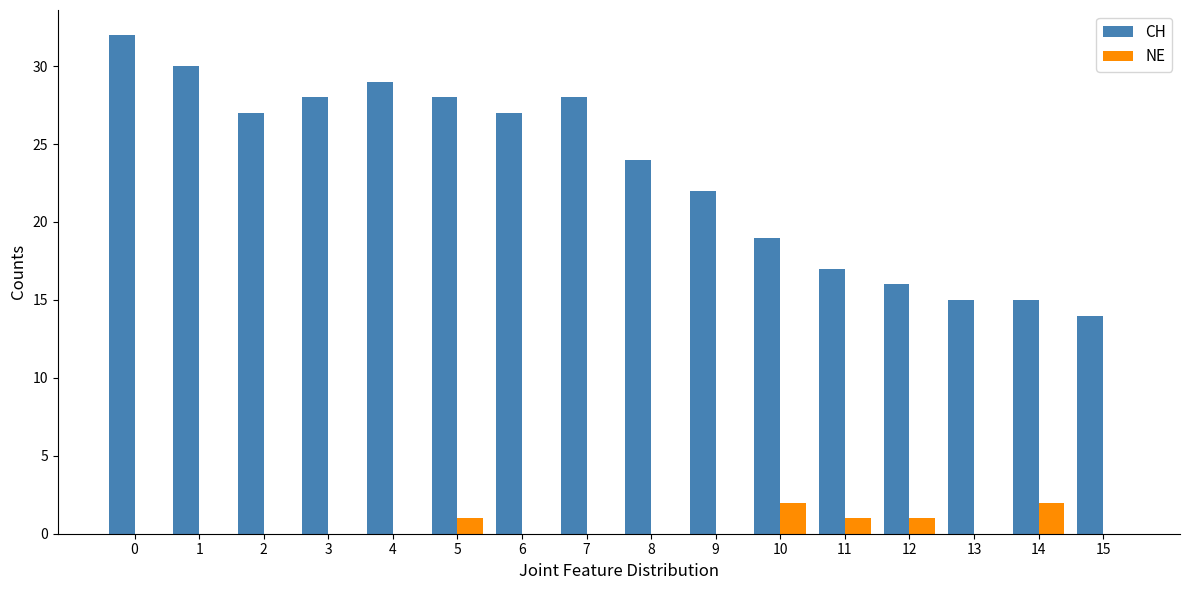

True or false: CH has a value of 28 at 5.

True